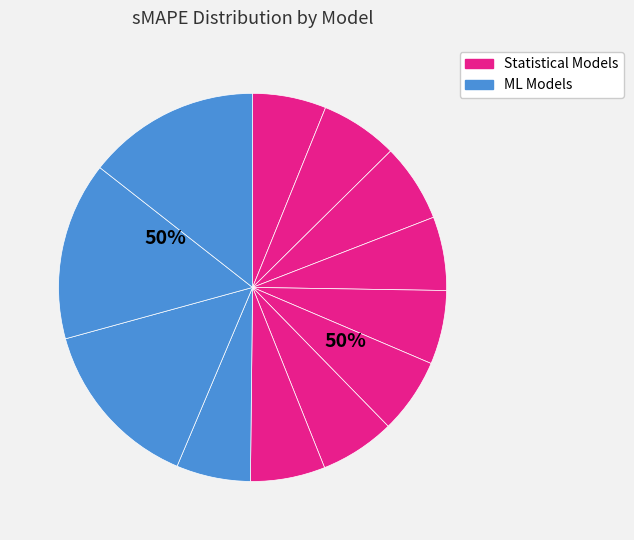

The LGBMRegressor slice represents 14% of the pie. True or false?

True